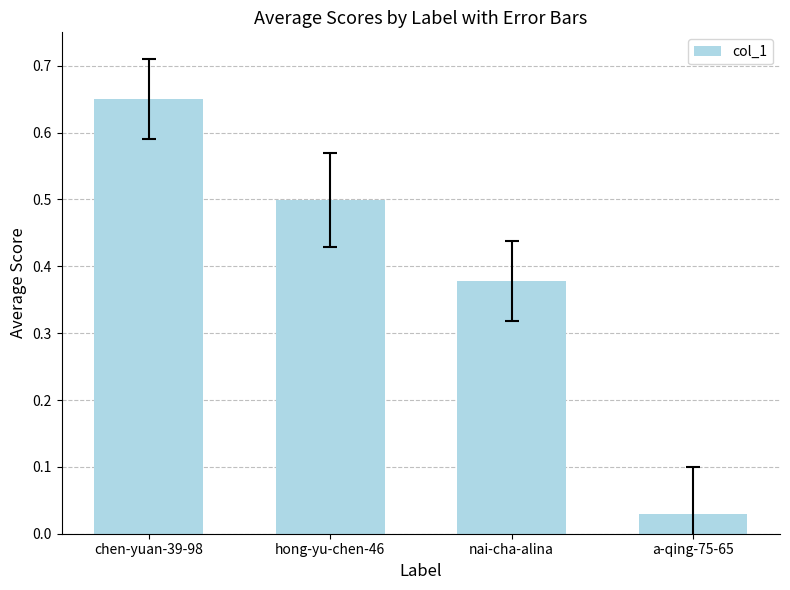

Are the bars grouped side by side (vs. stacked)?

No